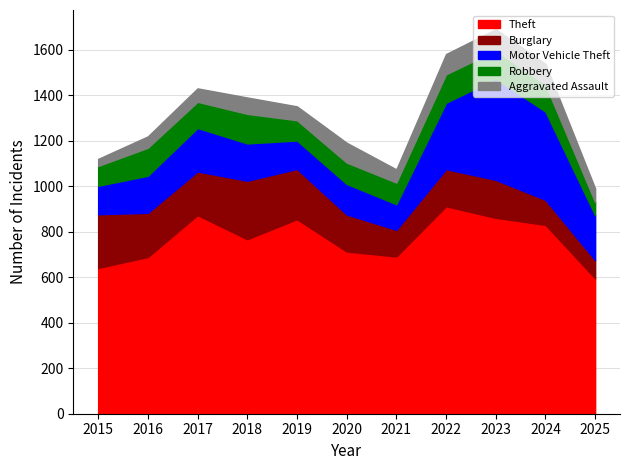

At which category does Motor Vehicle Theft reach its first local valley?

2019